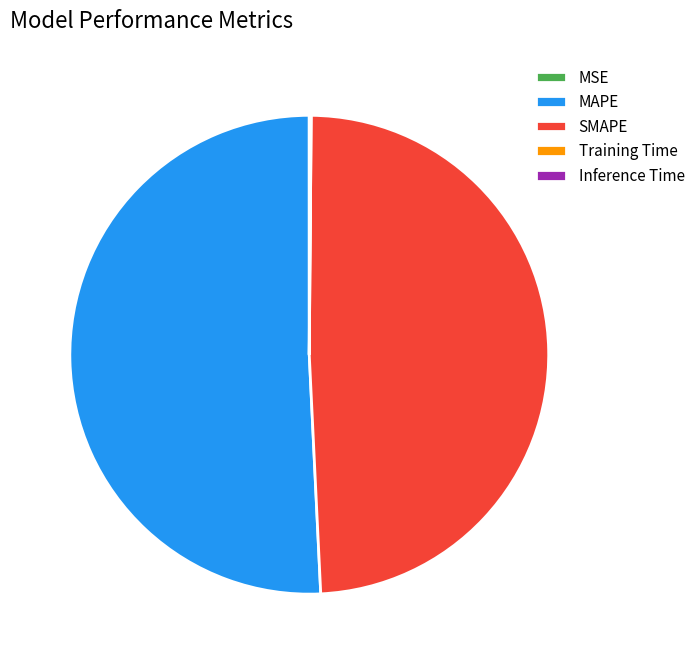

What is the ratio of the value at SMAPE to the value at MAPE?

1.0